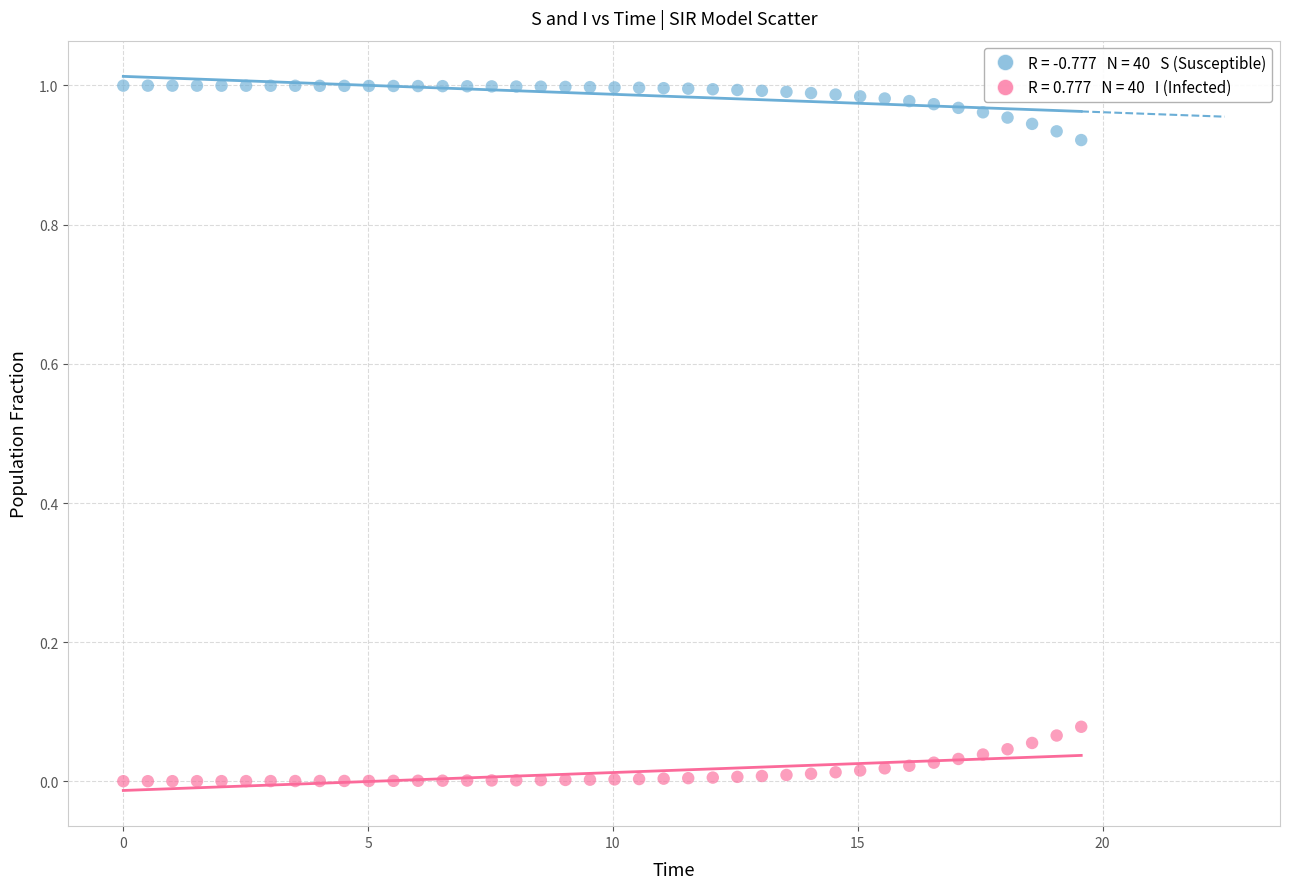

Across all data points, what is the range of X values (max minus min)?

19.6